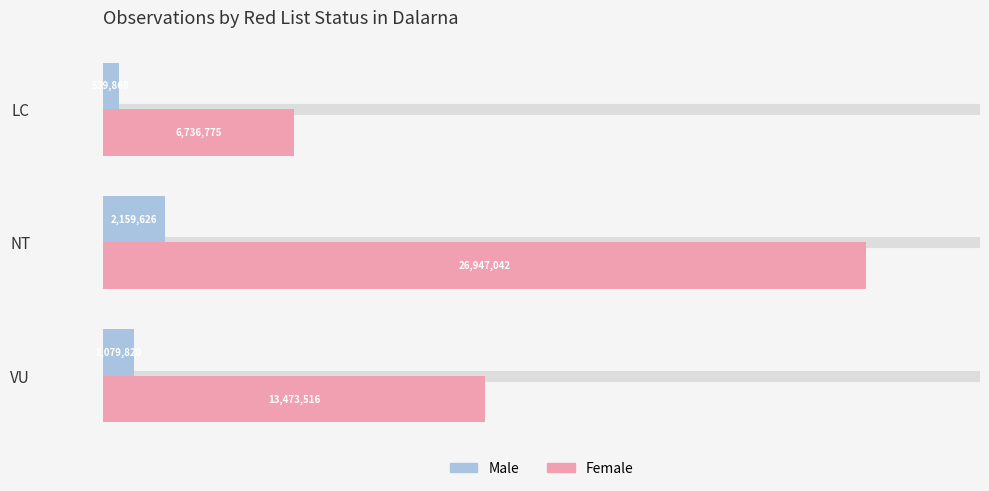

At which category does the chart reach its minimum across all series?

LC